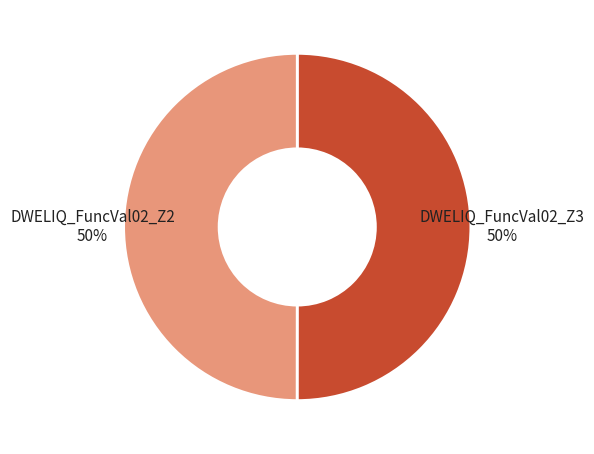

To the nearest percent, what is the average slice percentage?

50%